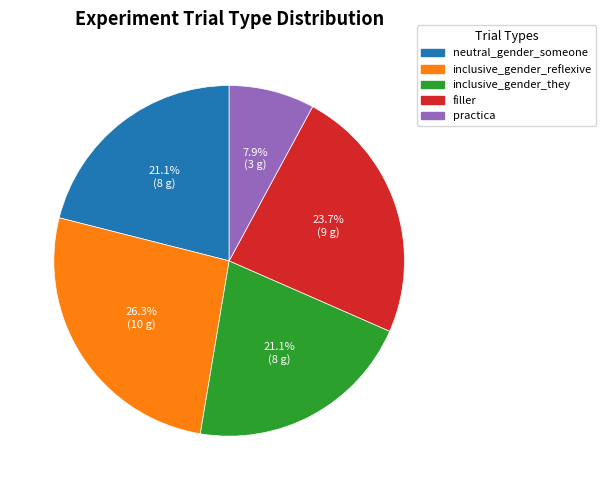

Which slice is the largest?

inclusive_gender_reflexive